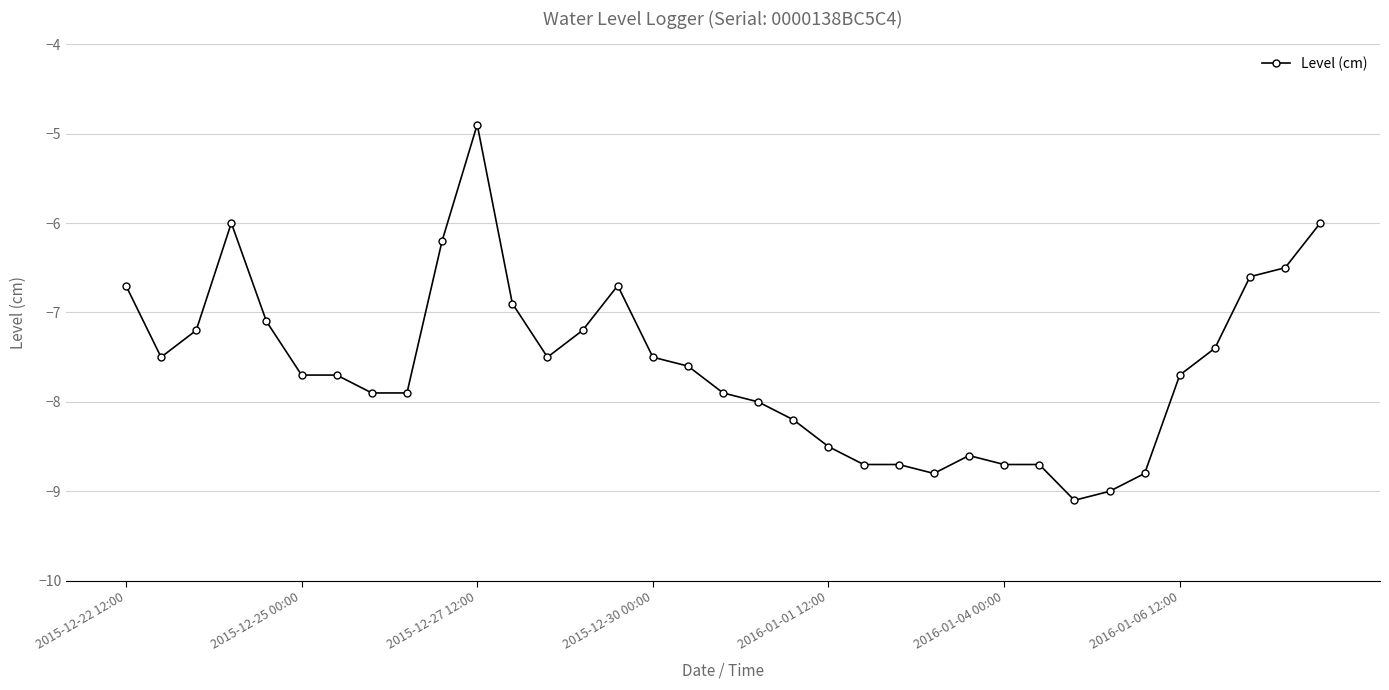

What is the maximum value shown in the chart?

-4.9